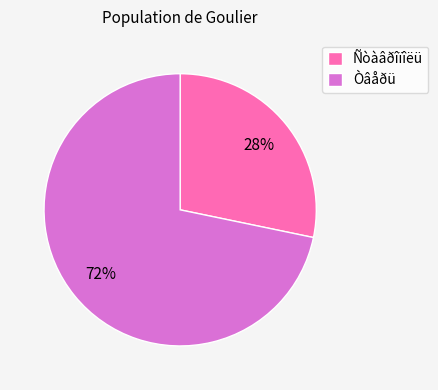

How many slices are in this pie chart?

2